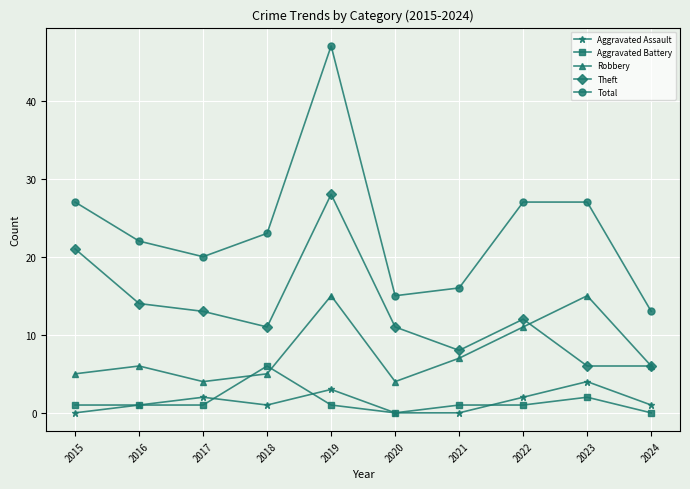

Does the chart have visible grid lines?

Yes